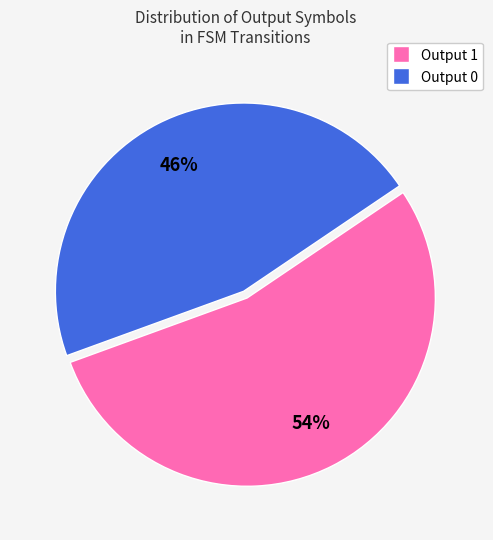

Does any single category account for the majority?

Yes